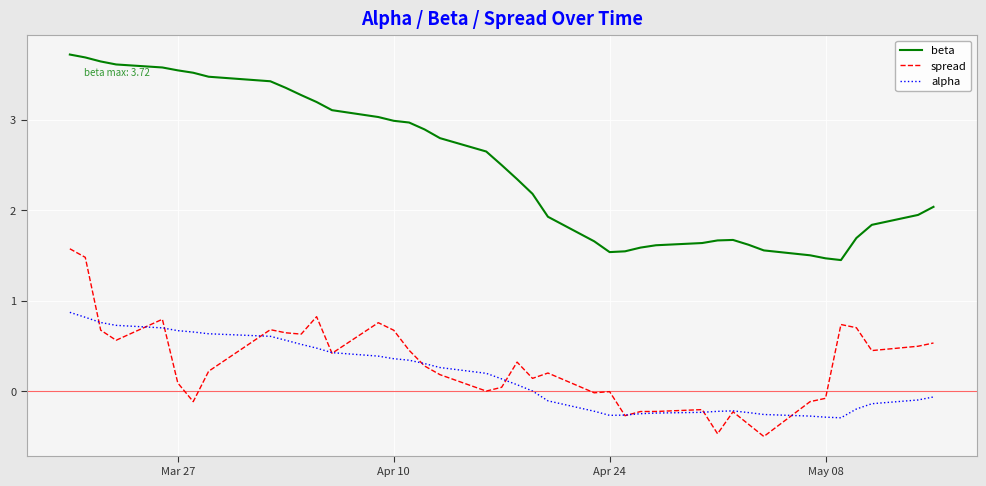

Which series has the largest range (max minus min)?

beta